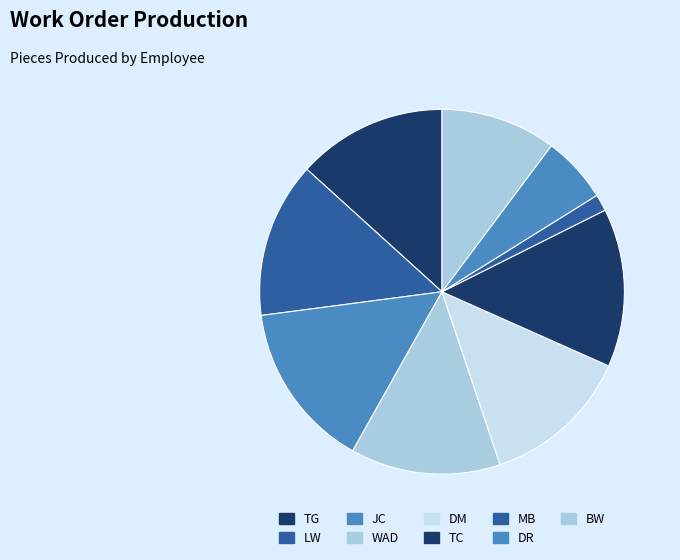

To the nearest percent, what portion does TG represent?

13%